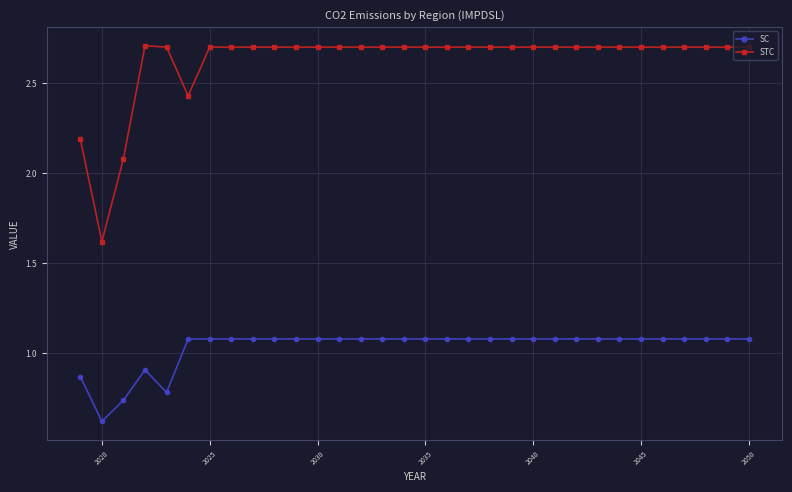

Which series has the largest range (max minus min)?

STC